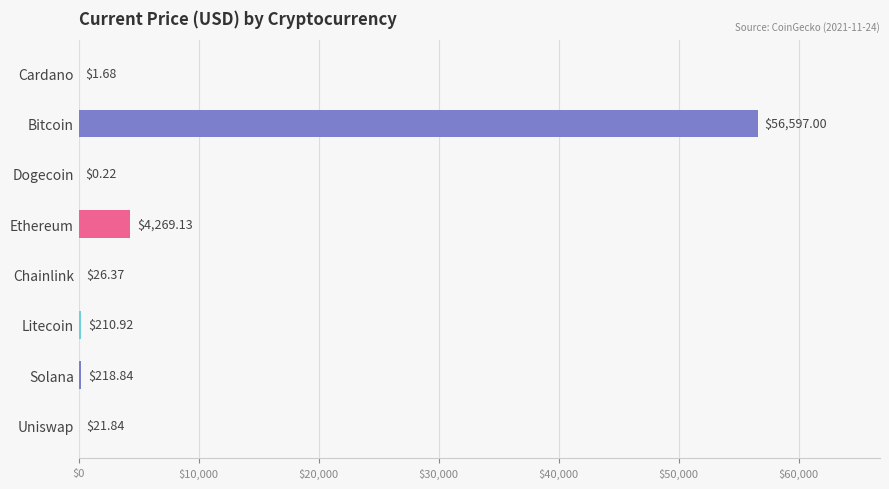

What is the sum of the values at Uniswap and Ethereum?

4291.0